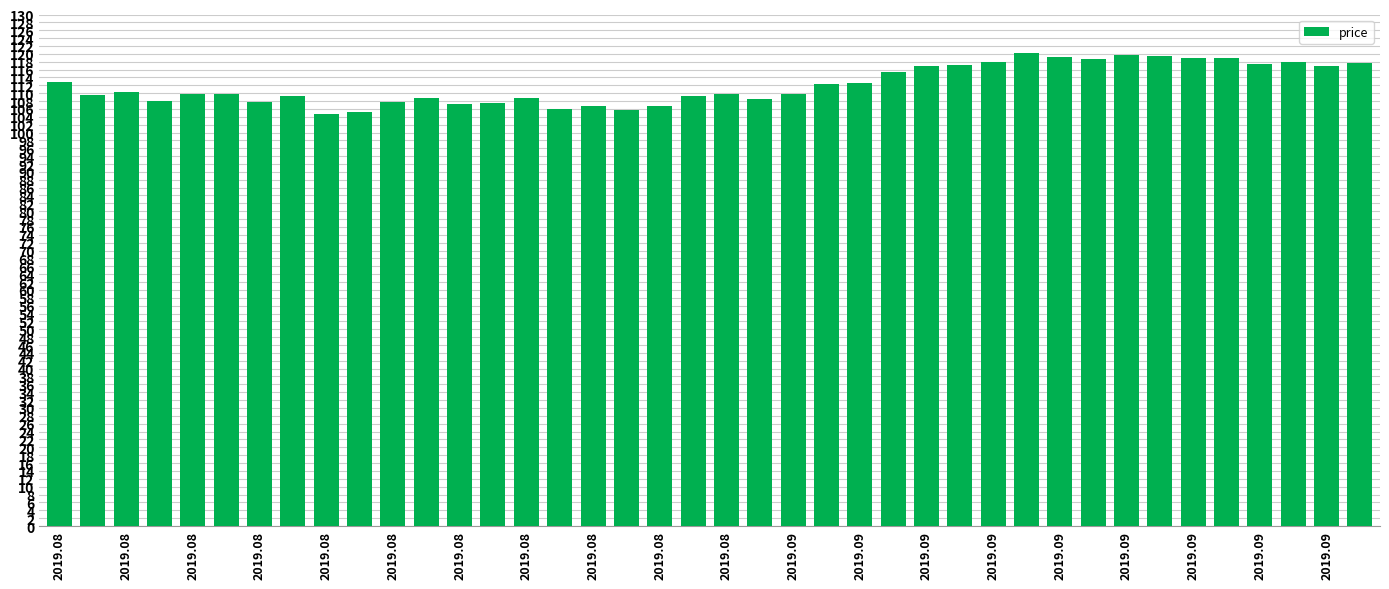

What is the greatest value displayed?

120.2